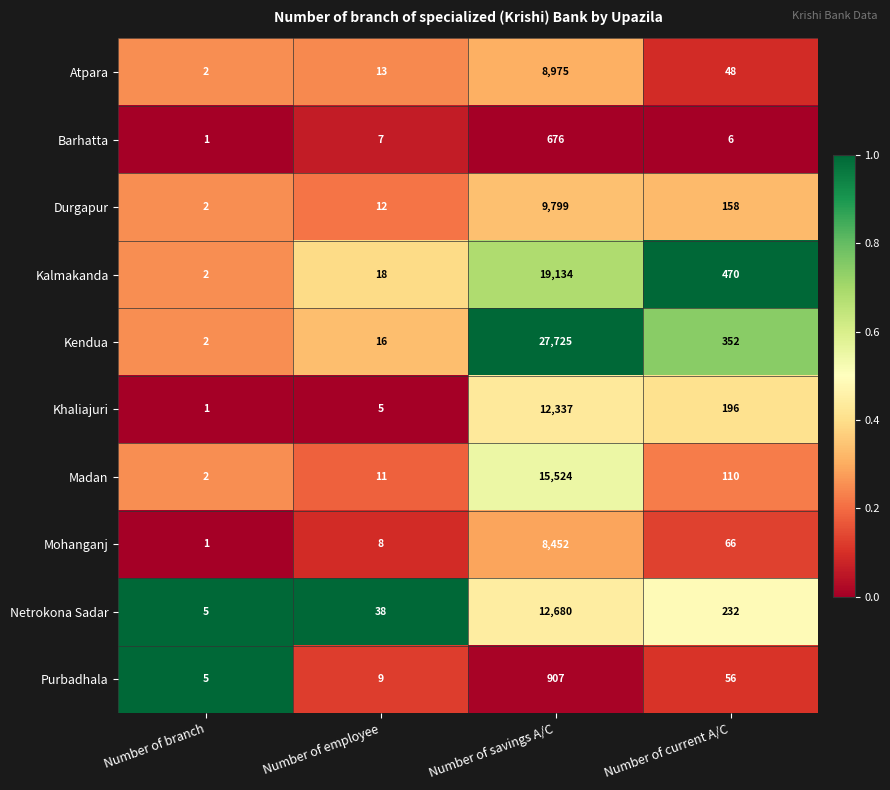

What is the average value of the Madan series?

3912